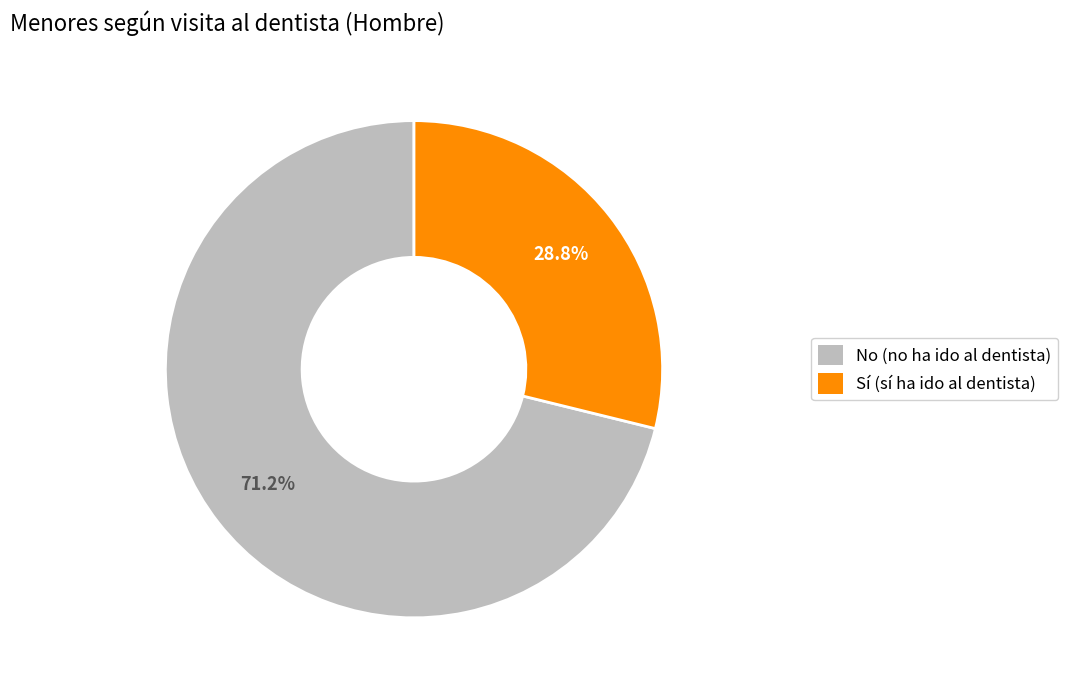

Is there any slice that represents more than half of the pie?

Yes